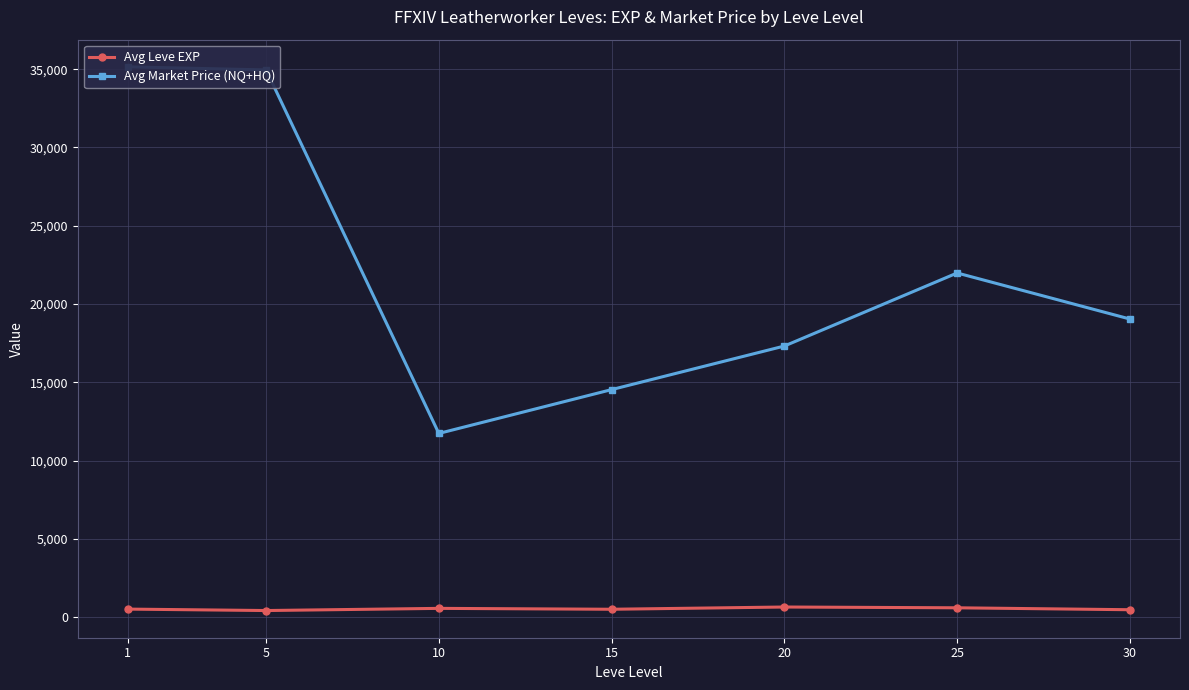

What is the total value across all series at 25?

22588.3